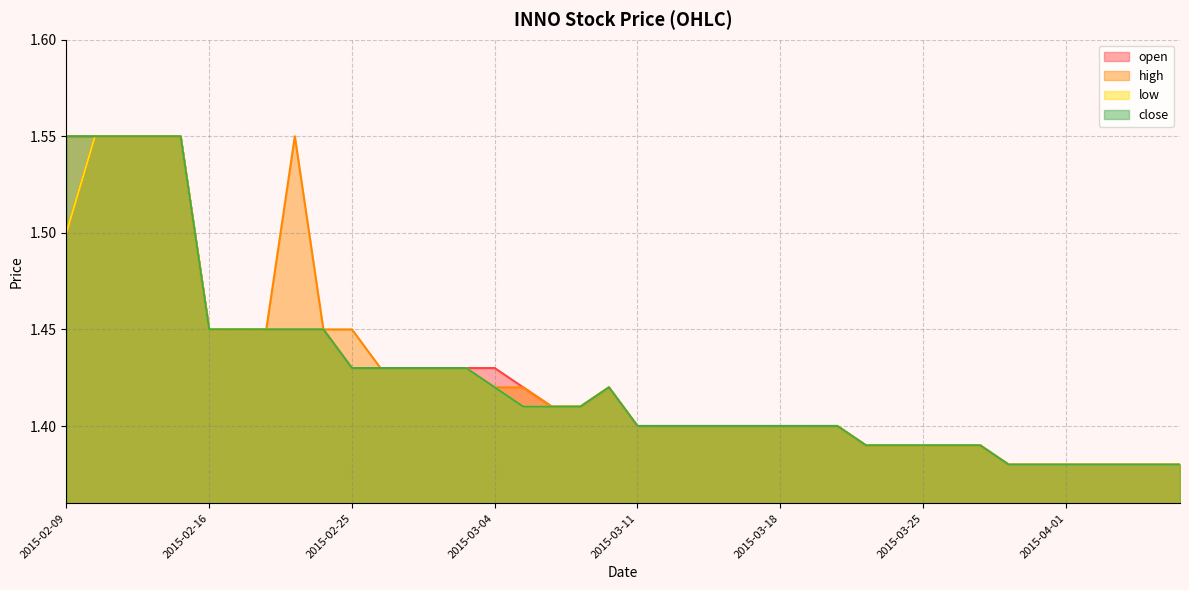

The low series shows 0.8 at 2015-03-17. True or false?

False